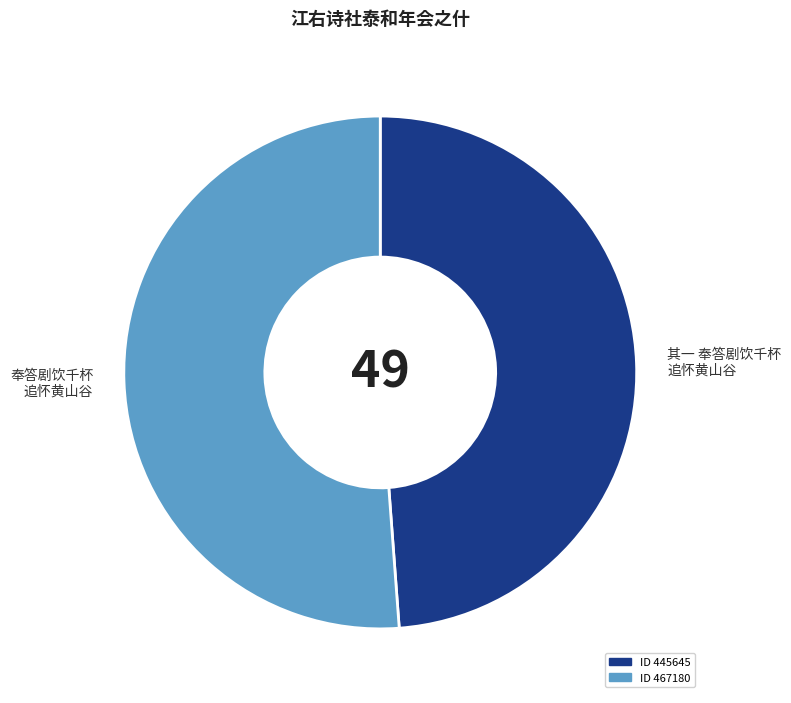

The 其一 奉答剧饮千杯 追怀黄山谷 slice represents 35% of the pie. True or false?

False